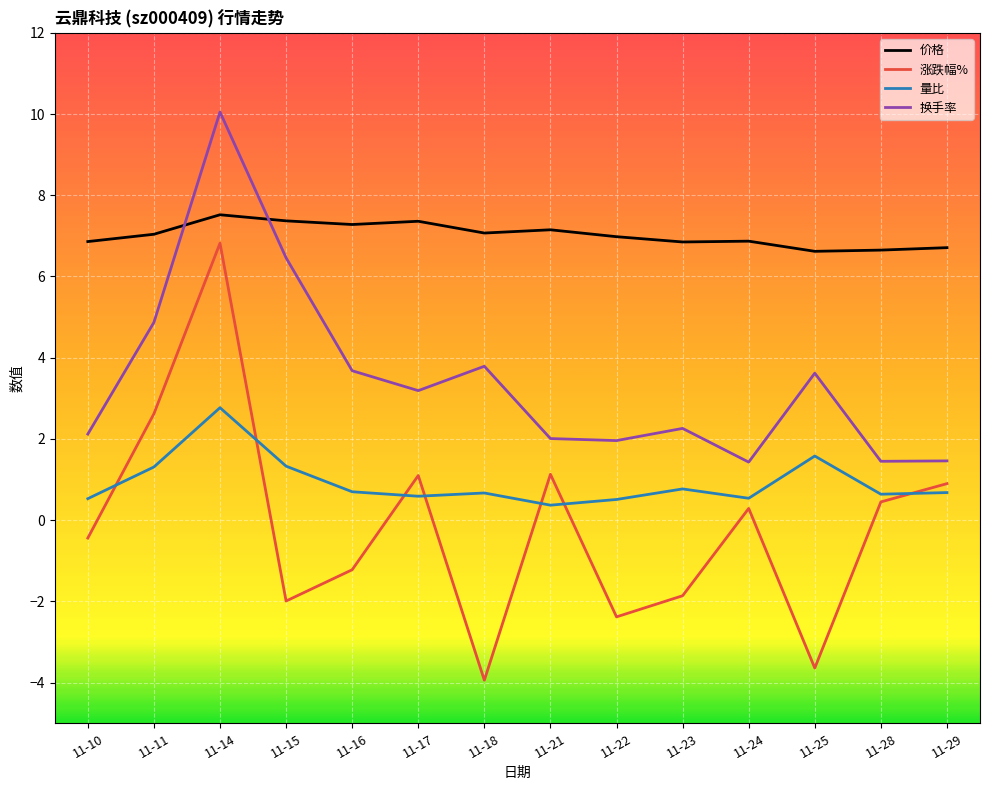

True or false: 换手率 has more than 2 points higher than both neighbors.

True